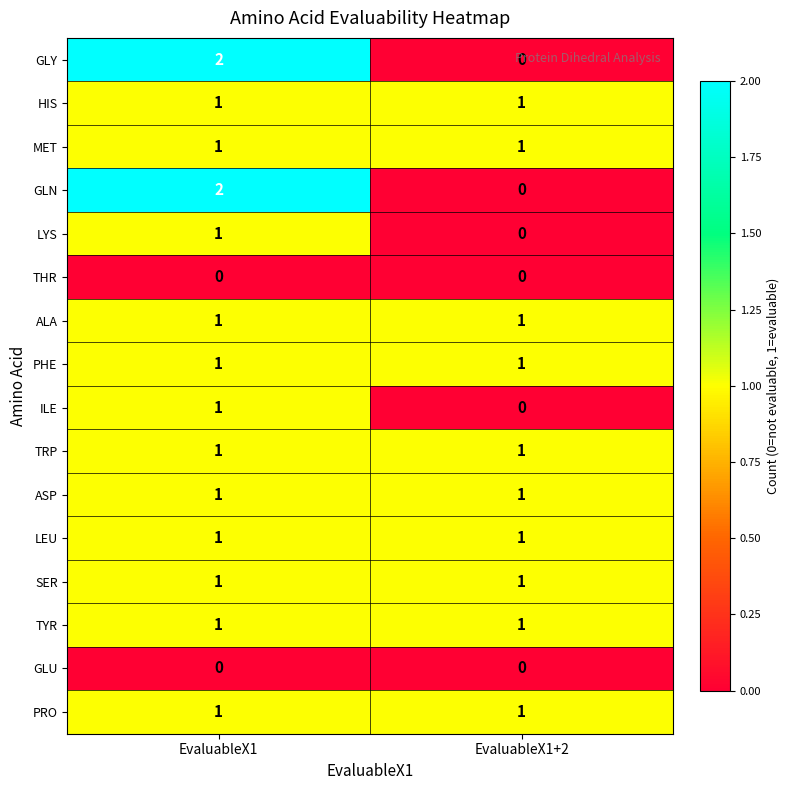

The value of LYS at EvaluableX1 is 1. True or false?

True